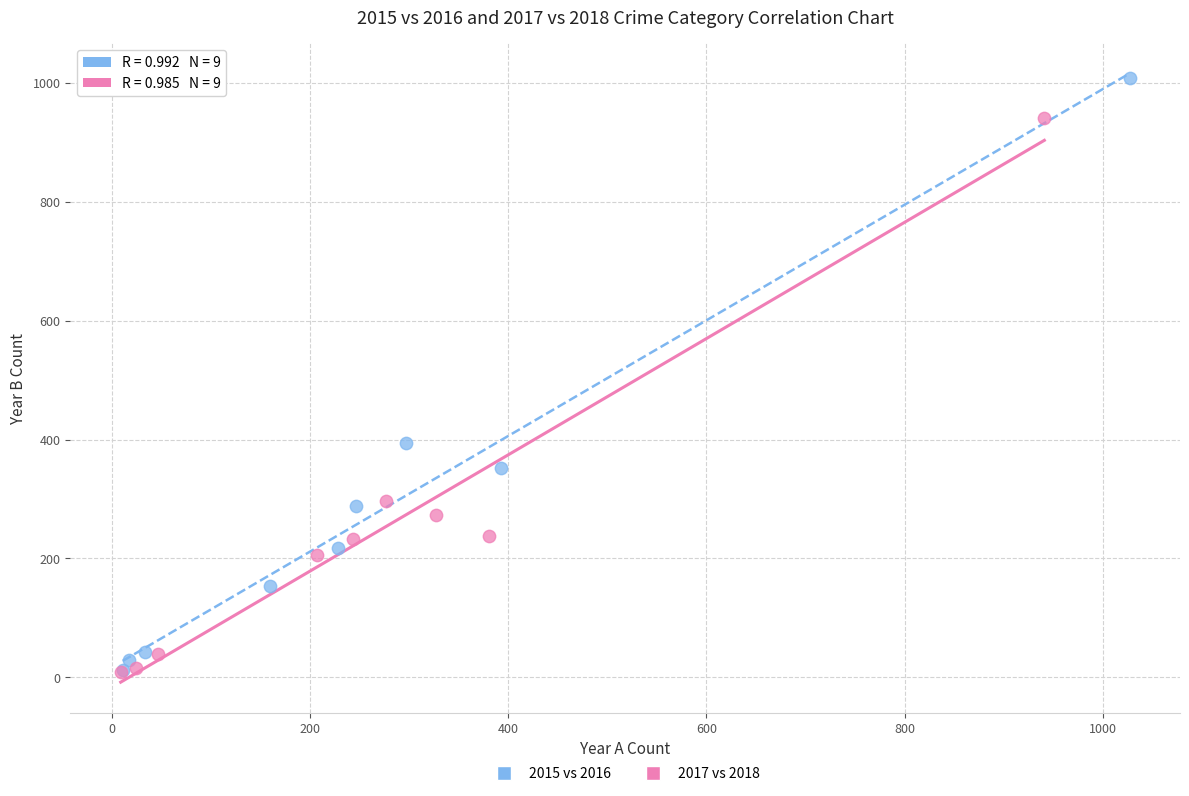

Which series reaches the maximum Y coordinate?

2015 vs 2016